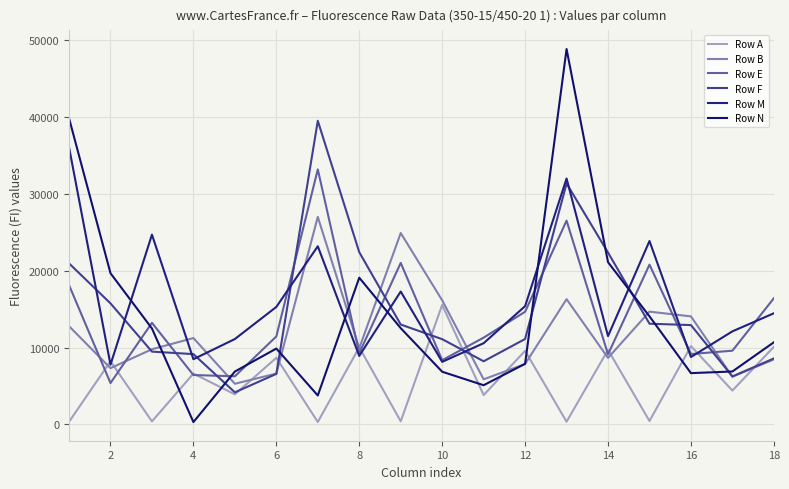

How many values in the Row A series are below 6611?

9